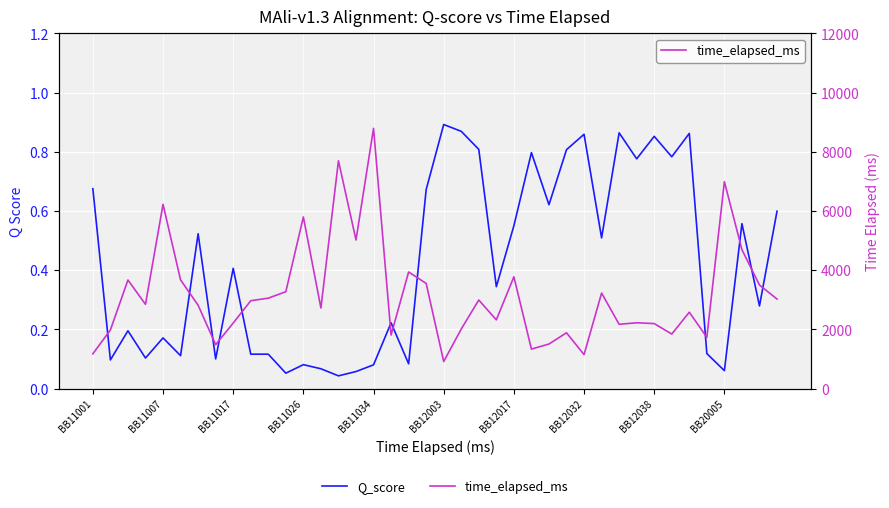

Is the value of time_elapsed_ms at BB11001 greater than the value of Q_score at BB12003?

Yes